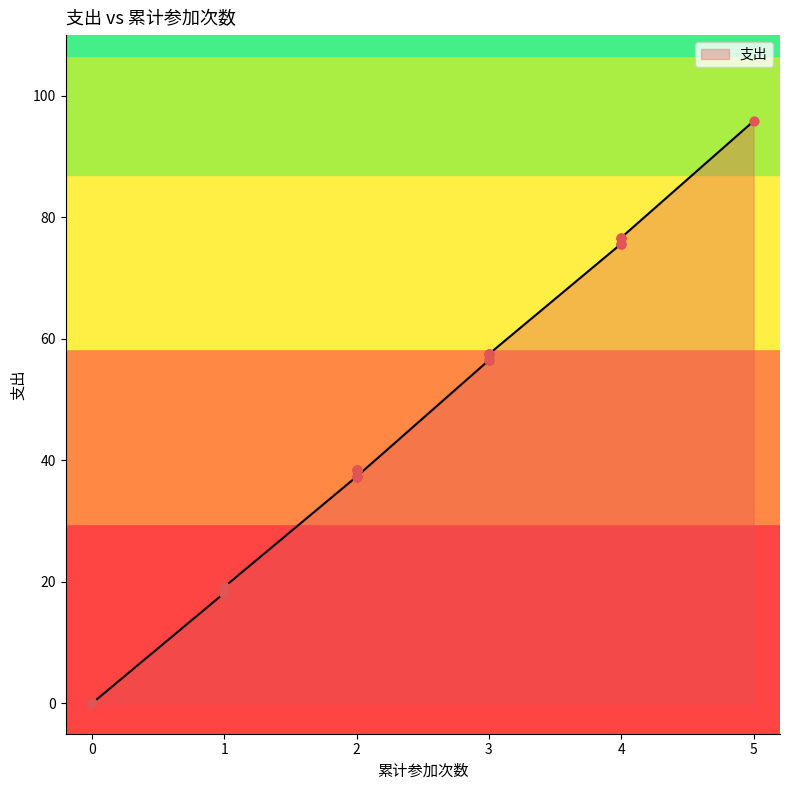

Approximately how many times larger is the value at 3 compared to 1?

3.0